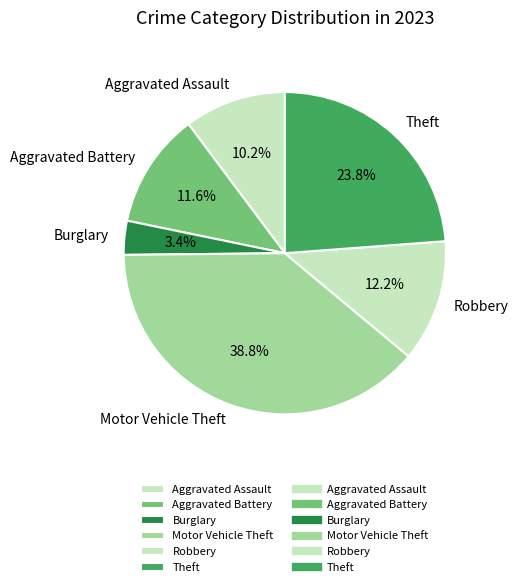

What percentage is the Motor Vehicle Theft slice, to the nearest percent?

39%